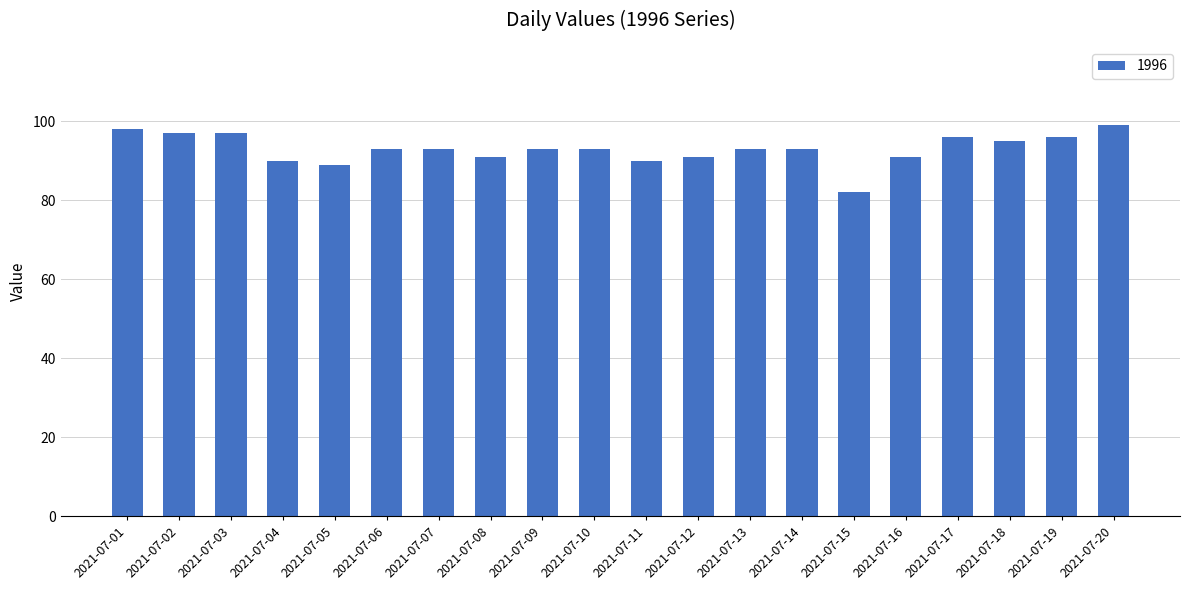

Reading left to right, transcribe all the data shown in this chart.

98	97	97	90	89	93	93	91	93	93	90	91	93	93	82	91	96	95	96	99